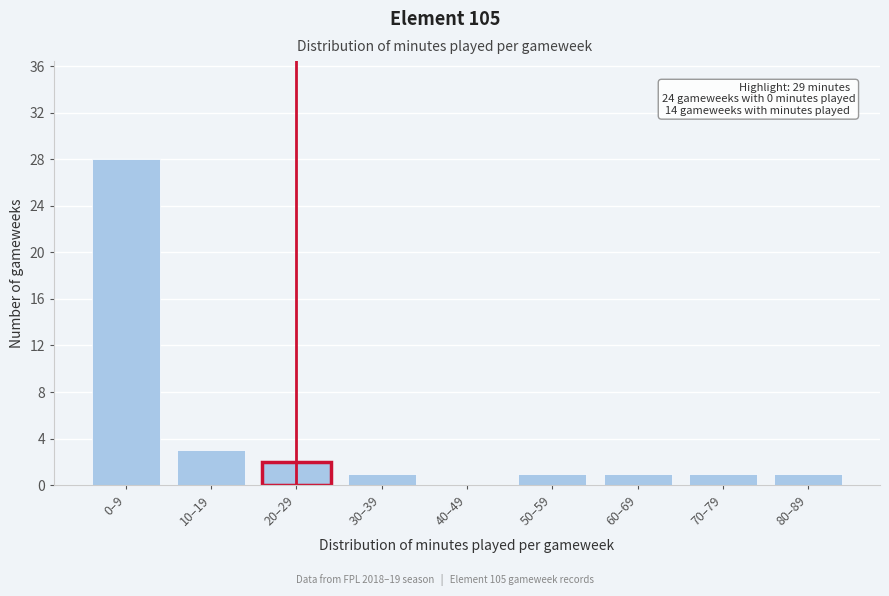

Reading left to right, extract all data points from this chart.

0–9=28	10–19=3	20–29=2	30–39=1	40–49=0	50–59=1	60–69=1	70–79=1	80–89=1